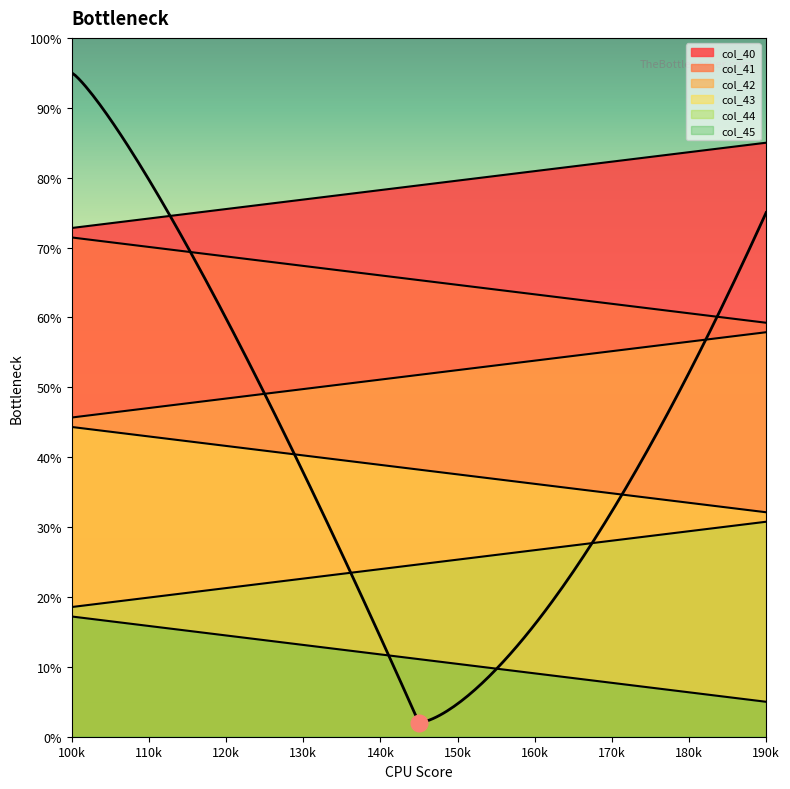

What is the difference between the highest and lowest values at 110k?

58.3